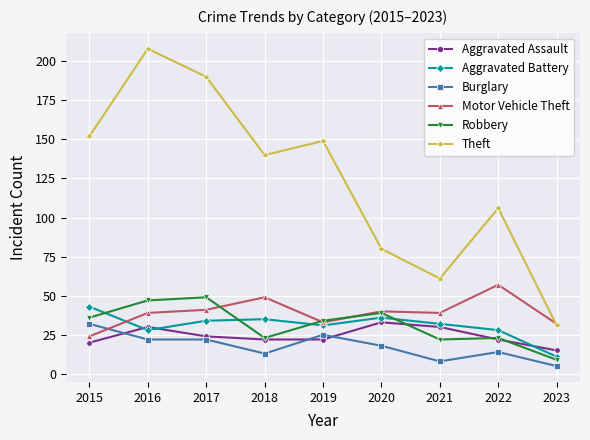

Reading left to right, what are all the values shown in this chart?

Aggravated Assault: 2015=20	2016=30	2017=24	2018=22	2019=22	2020=33	2021=30	2022=22	2023=15
Aggravated Battery: 2015=43	2016=28	2017=34	2018=35	2019=31	2020=36	2021=32	2022=28	2023=11
Burglary: 2015=32	2016=22	2017=22	2018=13	2019=25	2020=18	2021=8	2022=14	2023=5
Motor Vehicle Theft: 2015=24	2016=39	2017=41	2018=49	2019=33	2020=40	2021=39	2022=57	2023=32
Robbery: 2015=36	2016=47	2017=49	2018=23	2019=34	2020=39	2021=22	2022=23	2023=9
Theft: 2015=152	2016=208	2017=190	2018=140	2019=149	2020=80	2021=61	2022=106	2023=31